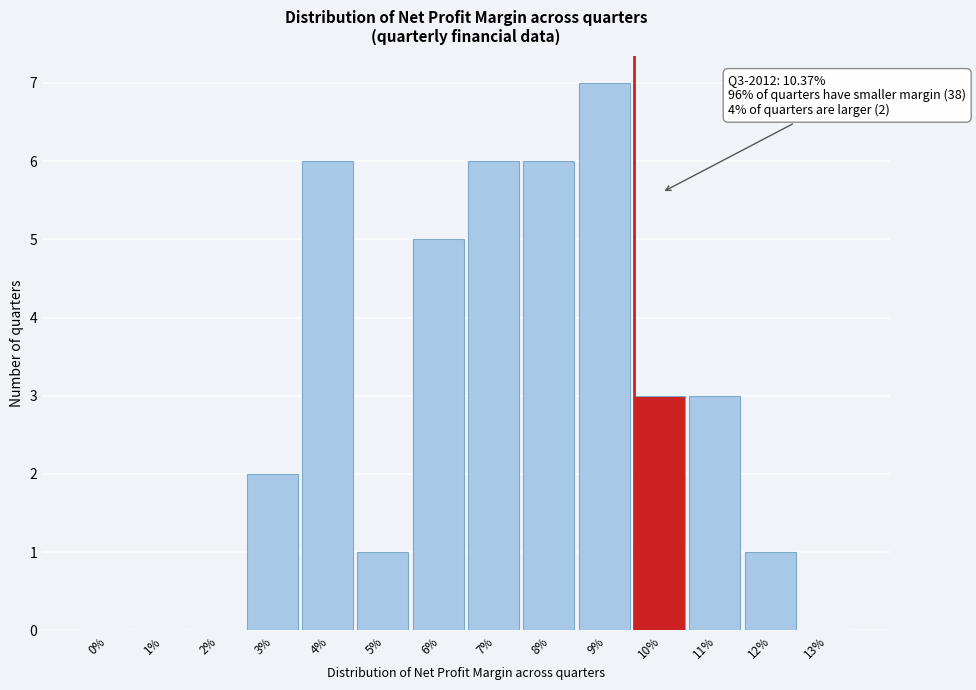

Reading left to right, transcribe all the data shown in this chart.

0%=0	1%=0	2%=0	3%=2	4%=6	5%=1	6%=5	7%=6	8%=6	9%=7	10%=3	11%=3	12%=1	13%=0